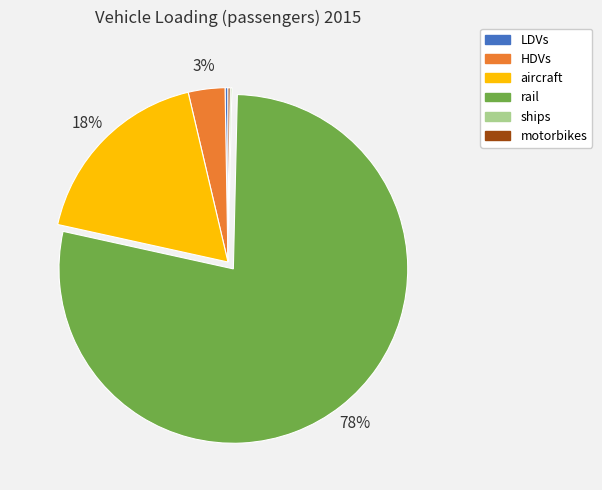

Which category has the biggest portion of the pie?

rail